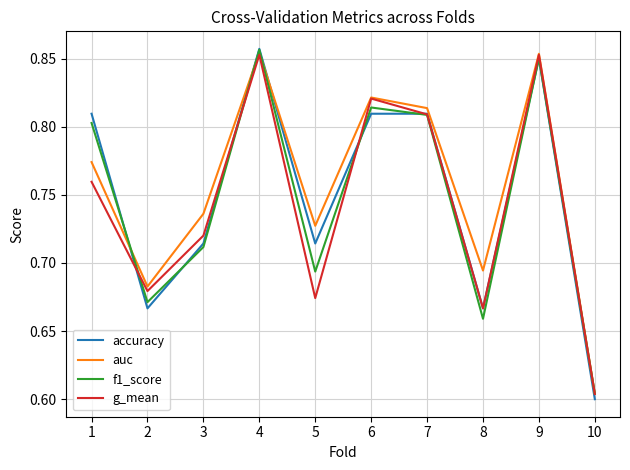

Where is the first local minimum for f1_score?

2